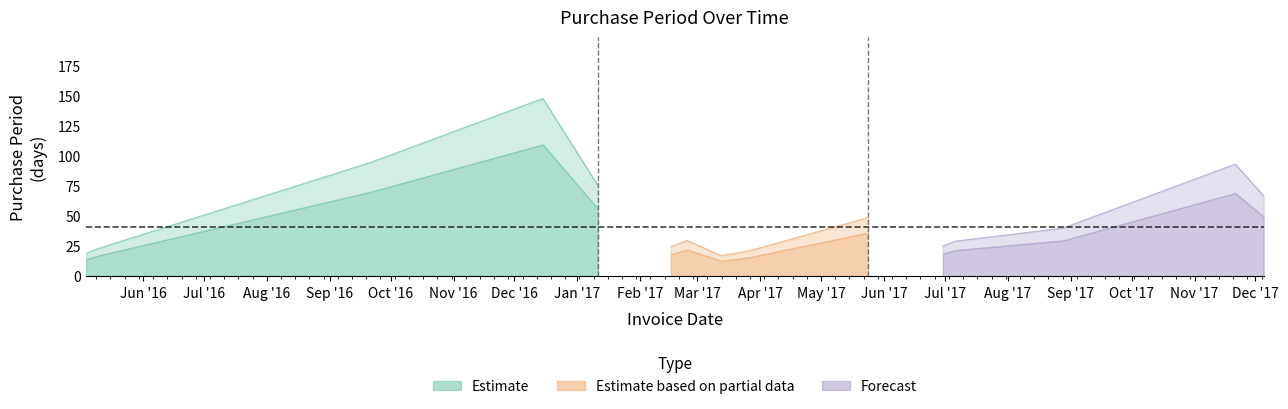

List the labels in order of value, largest first.

2016-09-21, 2016-12-15, 2017-11-21, 2017-05-24, 2017-08-28, 2017-06-30, 2017-02-16, 2016-05-04, 2017-01-11, 2017-03-13, 2017-03-28, 2017-12-05, 2017-02-24, 2016-05-10, 2017-07-06